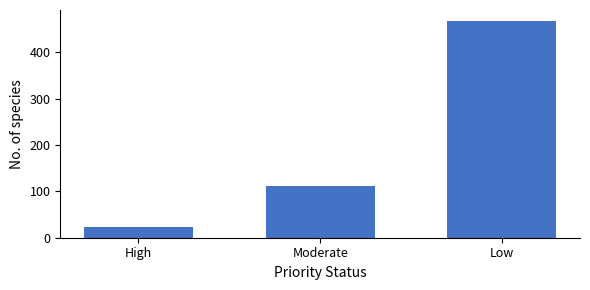

Reading left to right, extract all data points from this chart.

High=24	Moderate=111	Low=468